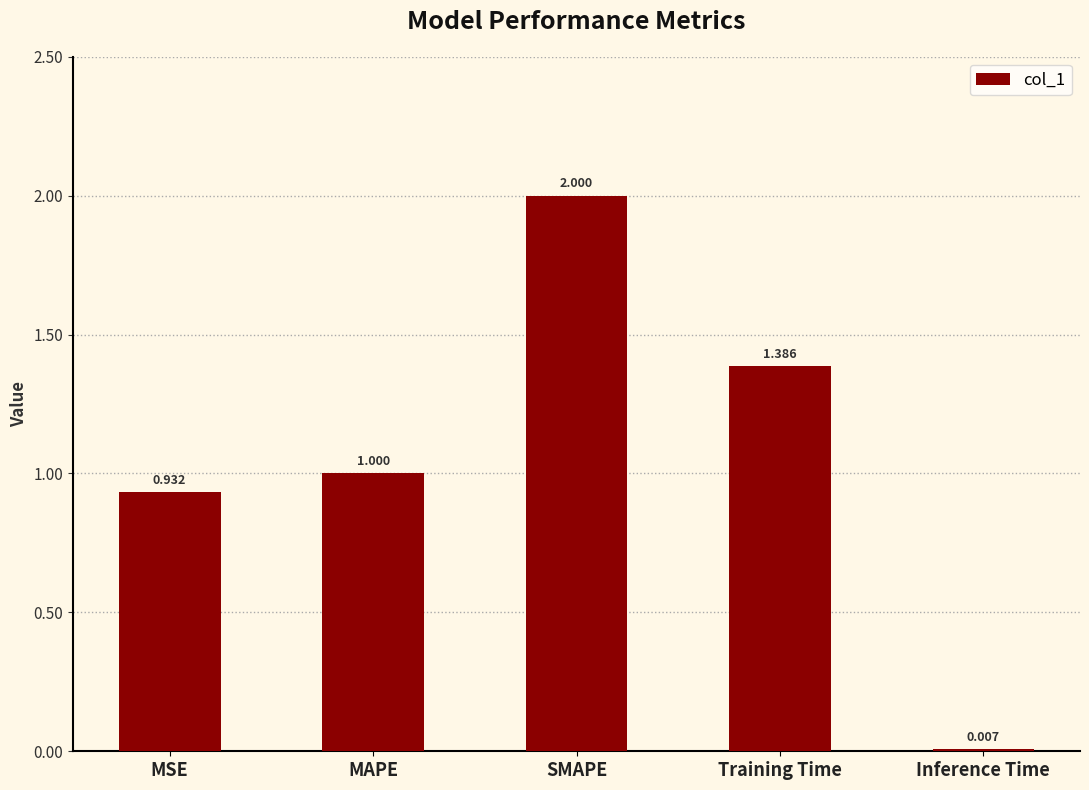

Between MSE and Training Time, which is larger?

Training Time